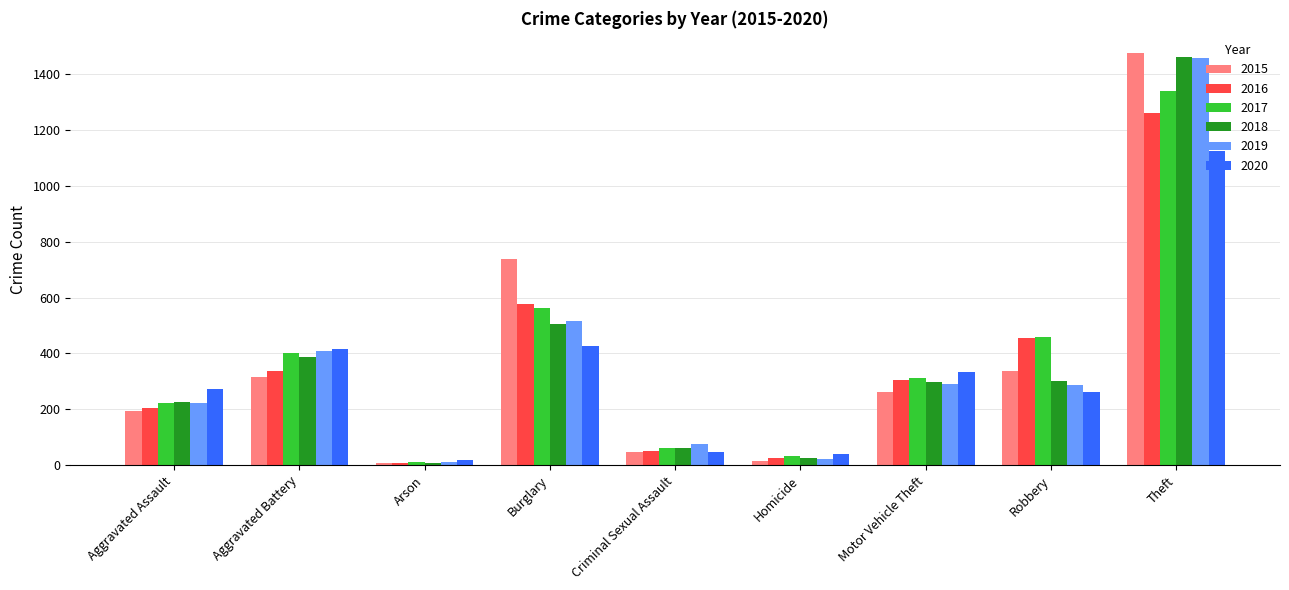

How many data points in 2015 are less than 263?

4